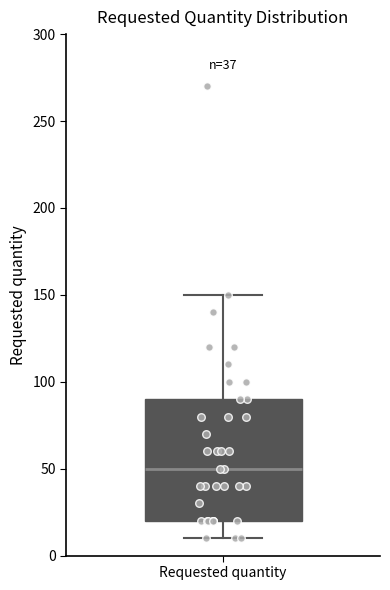

Read this box plot against the y-axis: the position of the median line, the range covered by the box, and the ends of both whiskers. The values are not printed on the chart, so give them approximately, as read against the axis.

median 50, box 20 to 90, whiskers 10 to 150